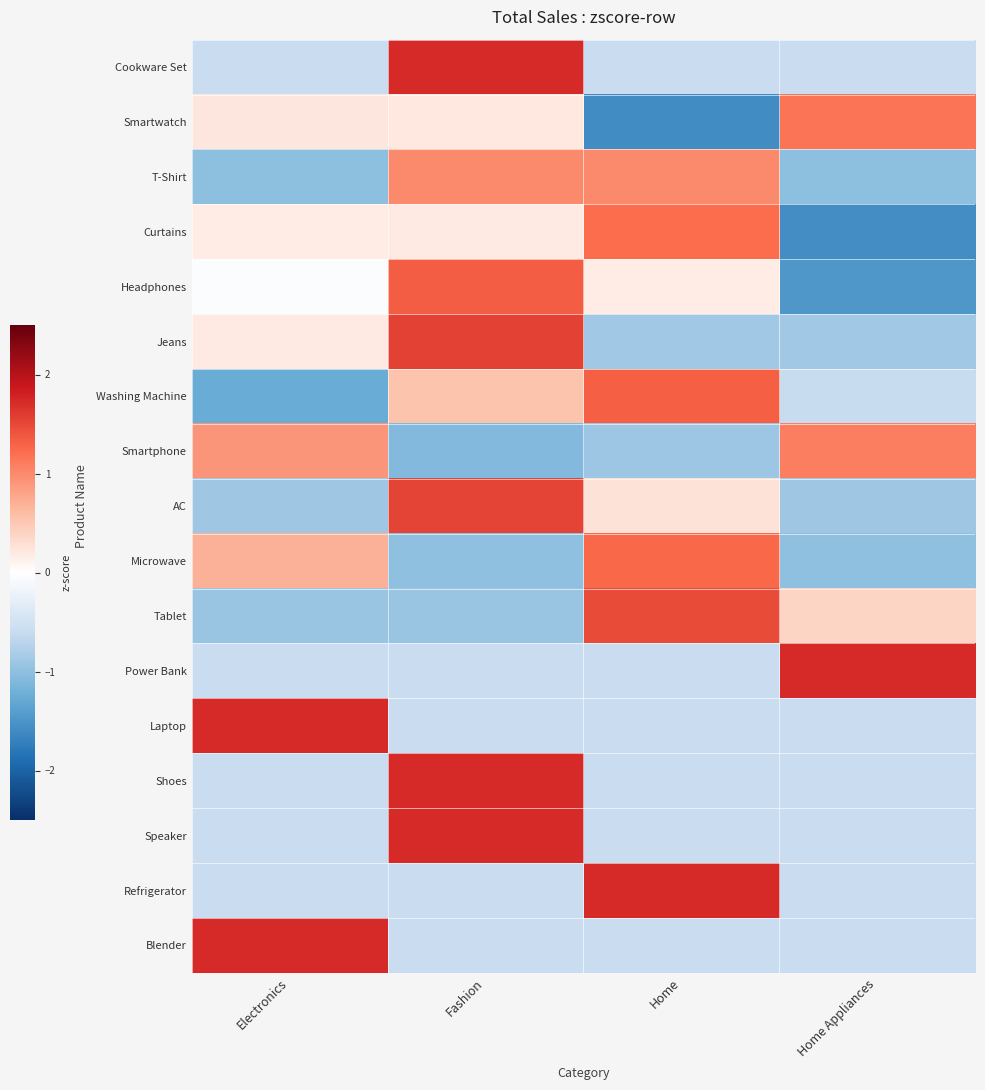

At how many categories does at least one series exceed 0?

4